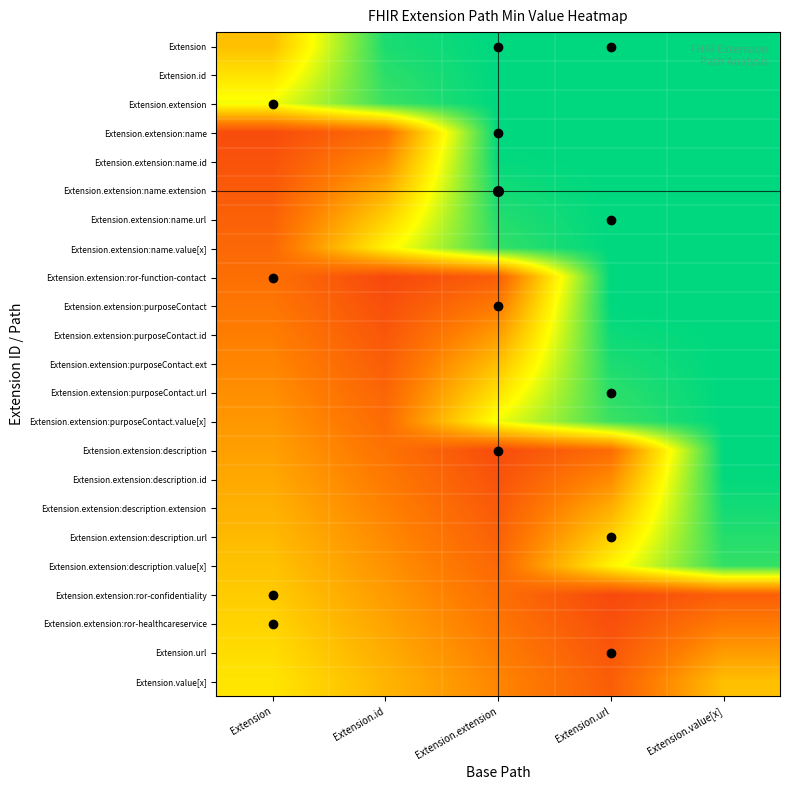

Rank the series by their maximum value, from lowest to highest.

Extension.extension:ror-confidentiality, Extension.extension:ror-healthcareservice, Extension.url, Extension.value[x], Extension.extension:description.value[x], Extension.extension:description.url, Extension.extension:description.extension, Extension.extension:description.id, Extension, Extension.id, Extension.extension, Extension.extension:name, Extension.extension:name.id, Extension.extension:name.extension, Extension.extension:name.url, Extension.extension:name.value[x], Extension.extension:ror-function-contact, Extension.extension:purposeContact, Extension.extension:purposeContact.id, Extension.extension:purposeContact.ext, Extension.extension:purposeContact.url, Extension.extension:purposeContact.value[x], Extension.extension:description